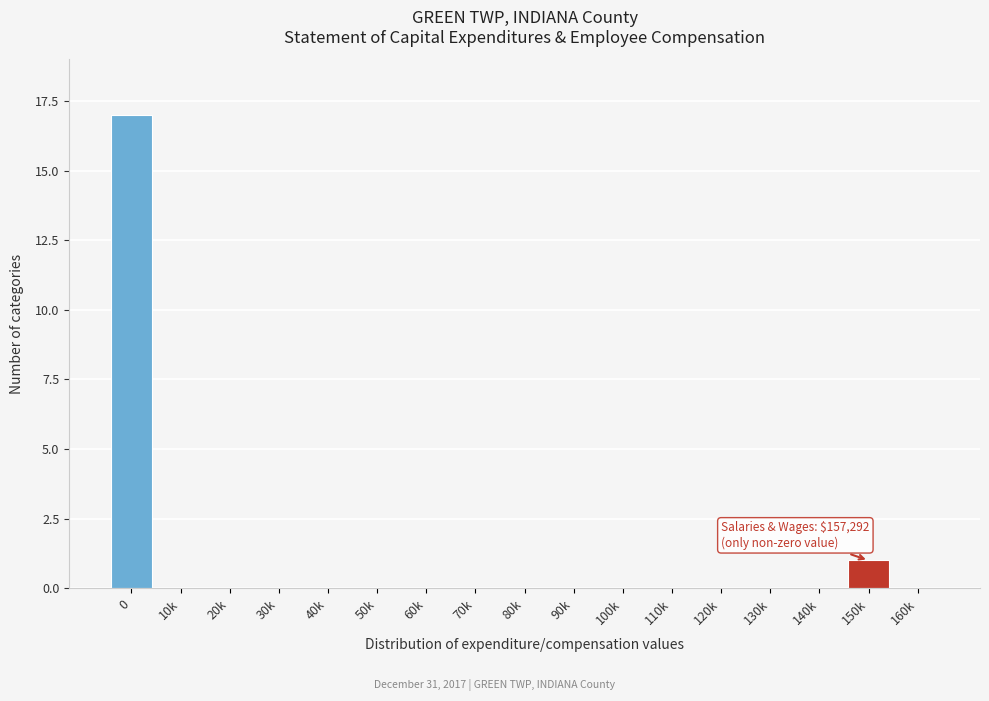

Reading right to left, transcribe all the data shown in this chart.

160k=0	150k=1	140k=0	130k=0	120k=0	110k=0	100k=0	90k=0	80k=0	70k=0	60k=0	50k=0	40k=0	30k=0	20k=0	10k=0	0=17